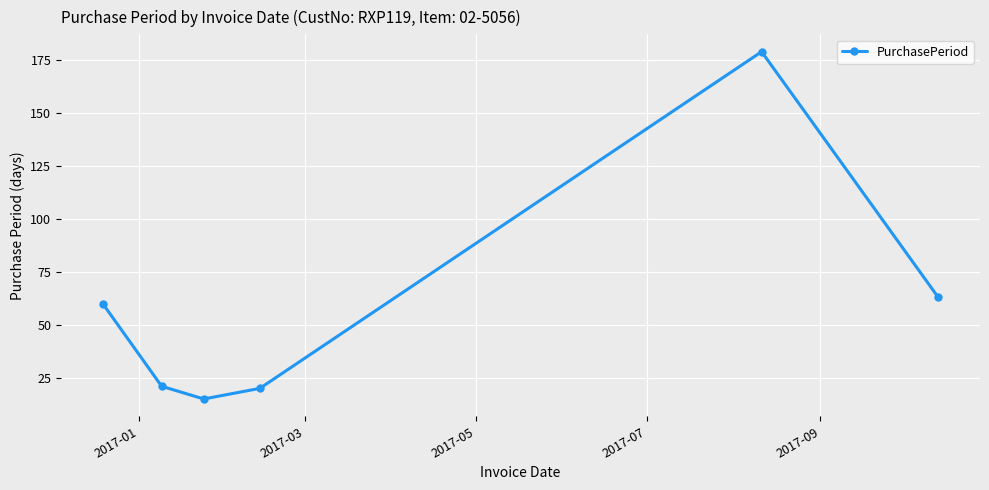

What is the value of the 5th point from the left?

179